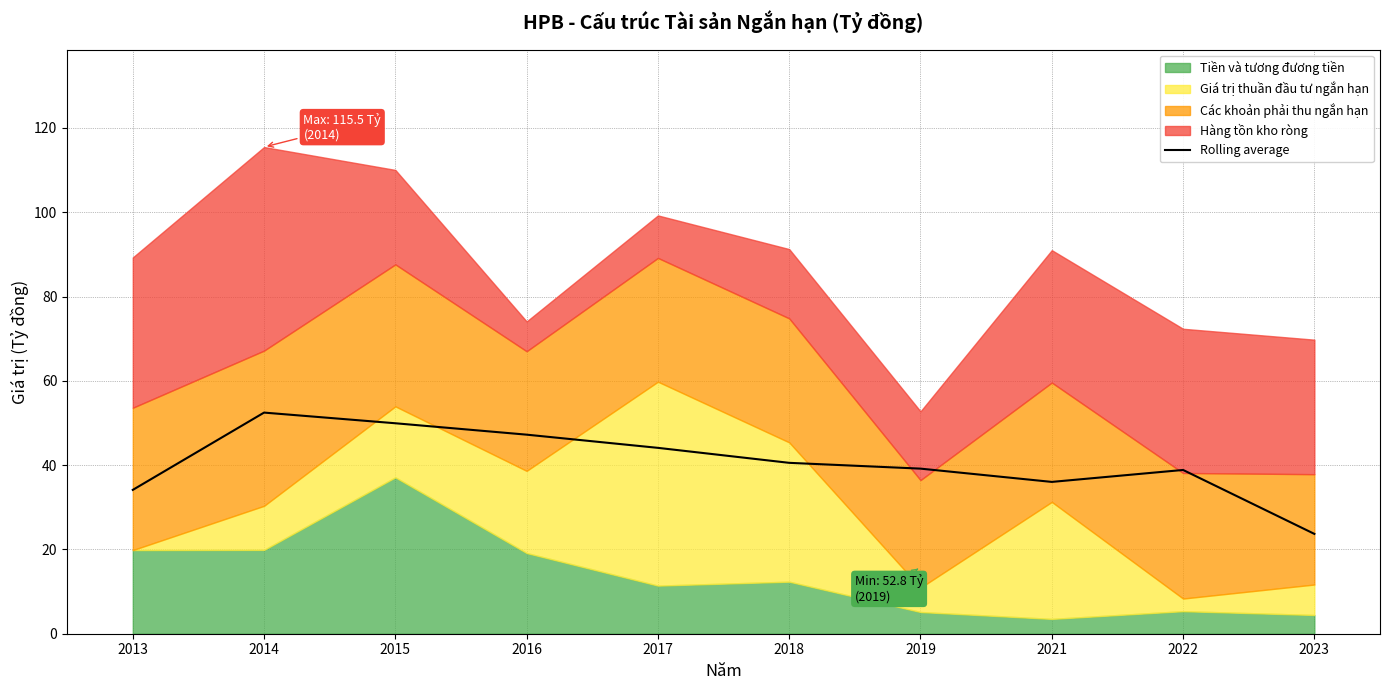

What is the difference between the values at 2015 and 2021?

13.9